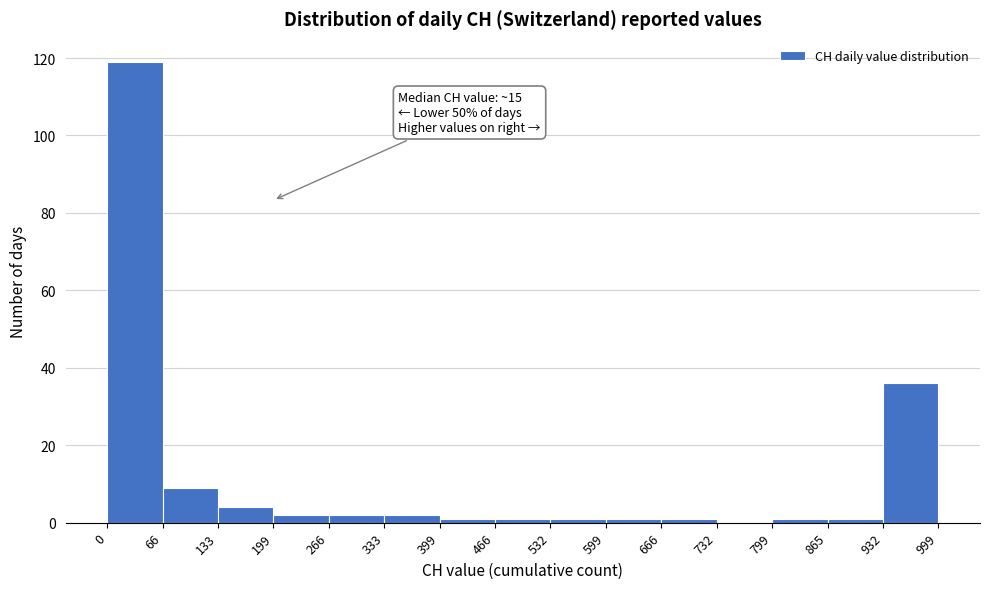

Over which range of the x-axis is the bar tallest?

0 to 66